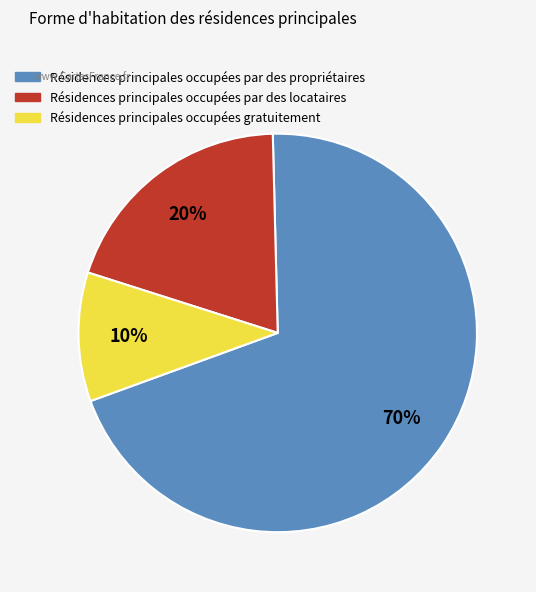

To the nearest percent, what is the average slice percentage?

33%